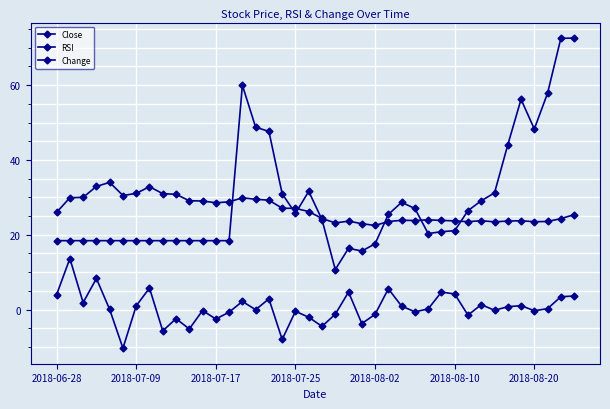

At which label is Change closest to 1?

2018-07-09